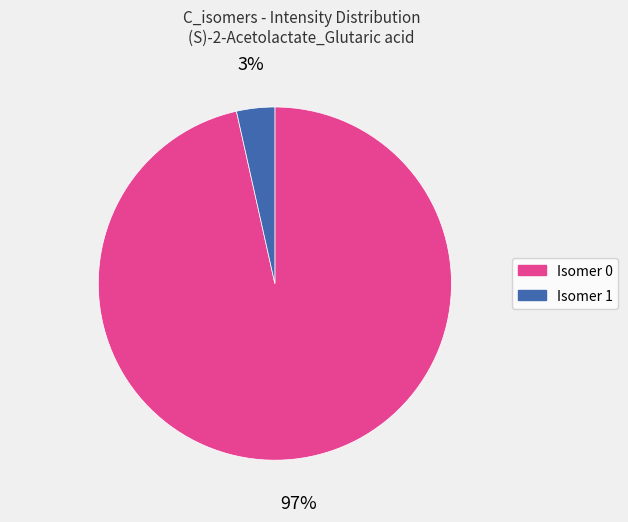

Does any single category account for the majority?

Yes